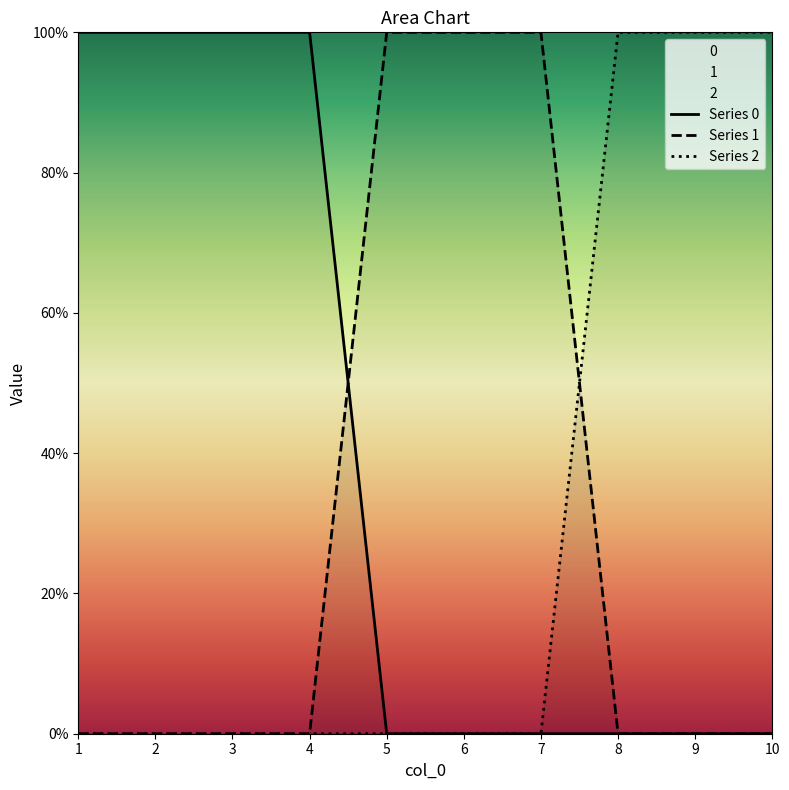

How many lines are shown in the chart?

3